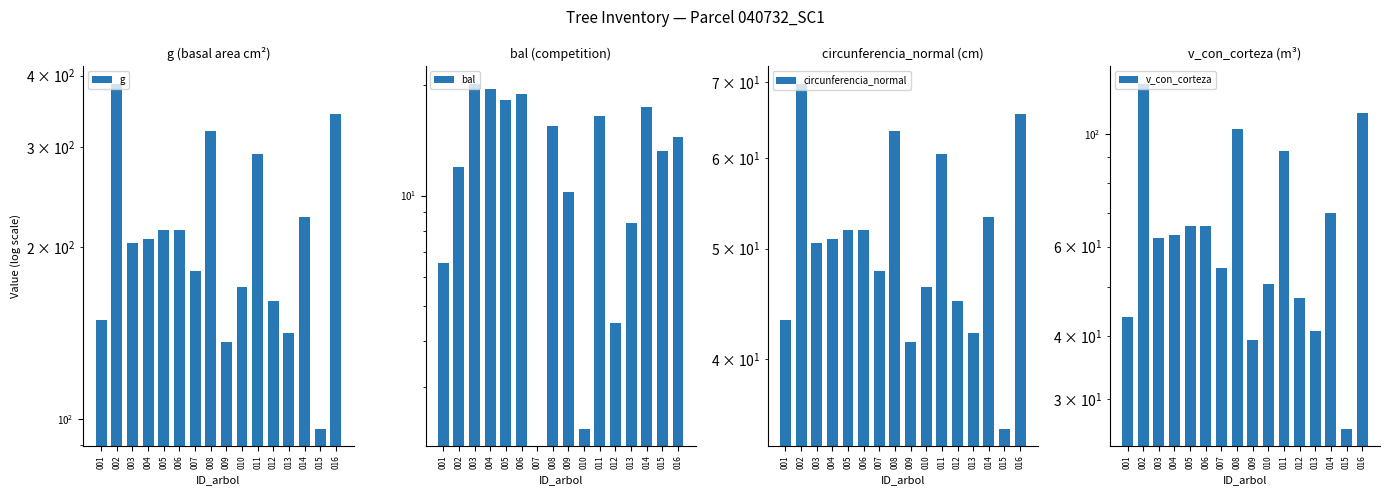

What is the difference between the maximum and second lowest values in the g series?

251.2